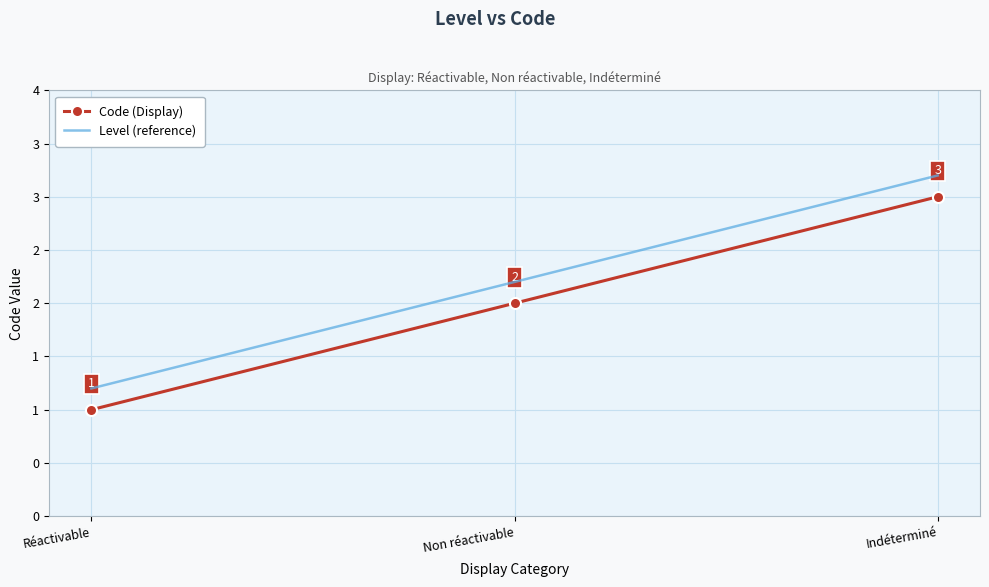

Which series has the widest spread of values?

Code (Display)